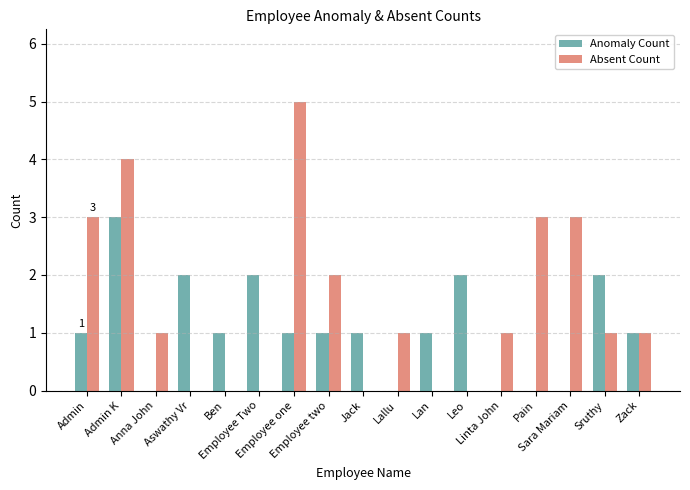

What is the greatest value displayed?

5